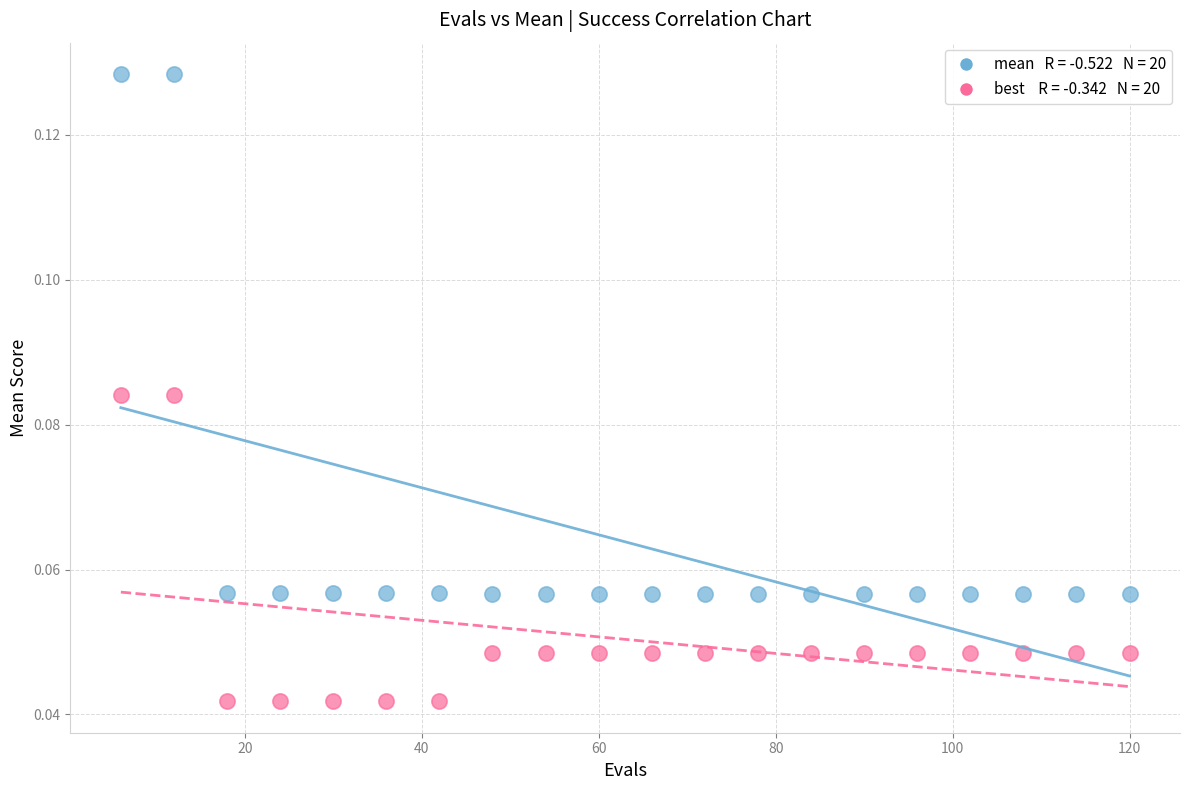

Across all data points, what is the range of X values (max minus min)?

114.0